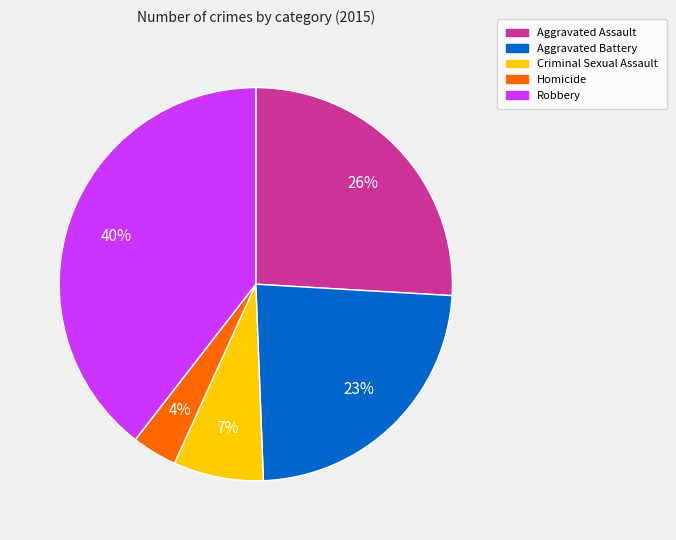

What percentage is the Homicide slice, to the nearest percent?

4%